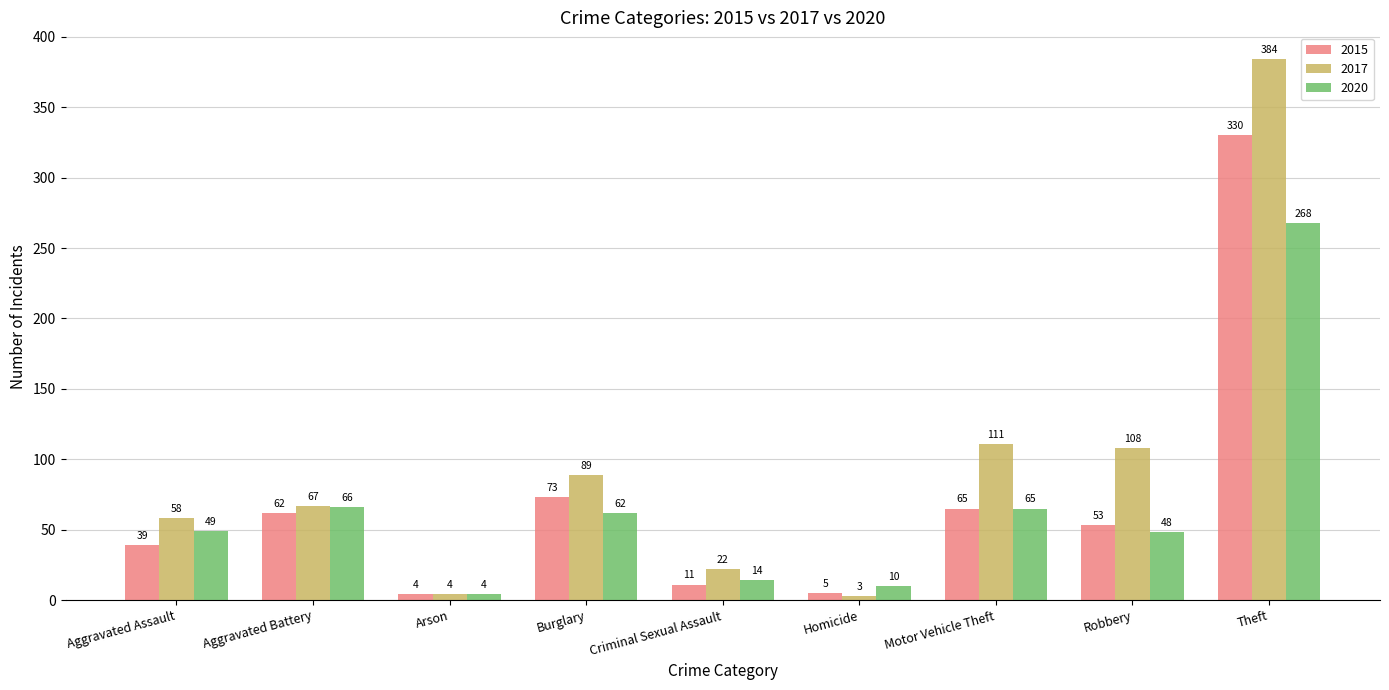

Does the chart contain stacked bars?

No